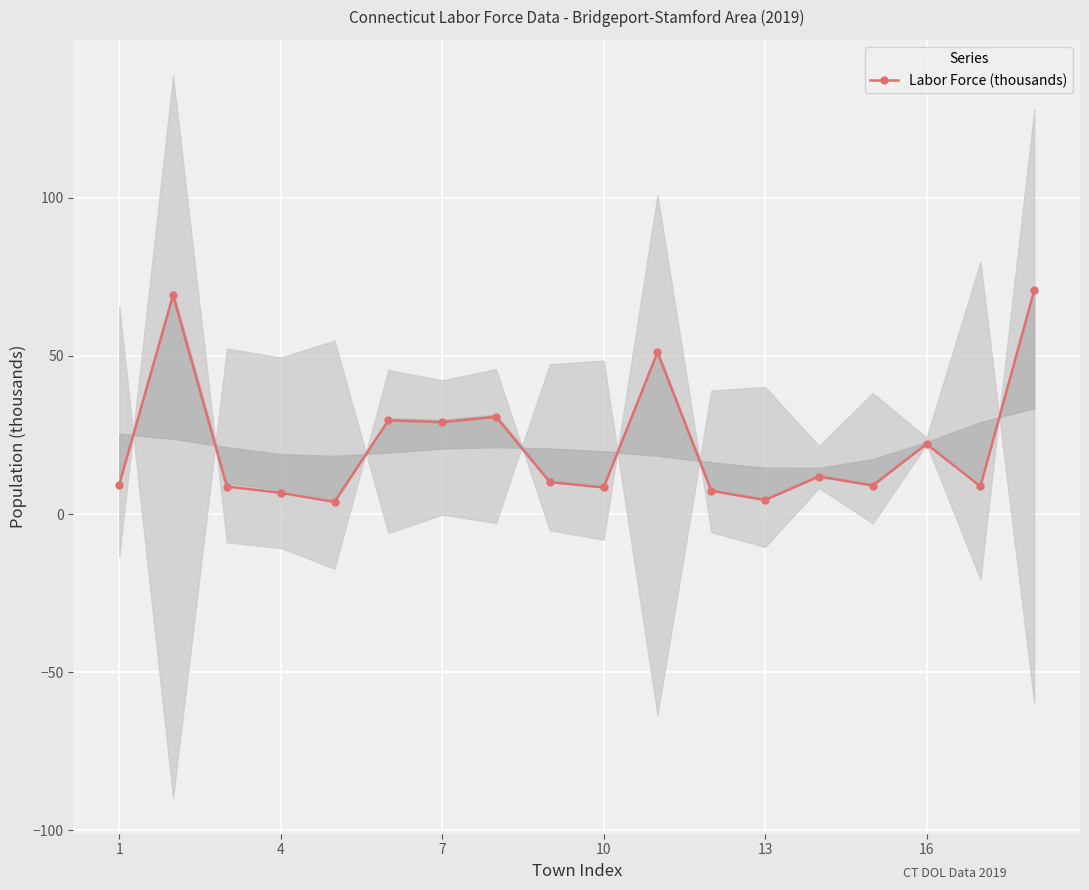

True or false: Labor Force (thousands) has more than 0 points higher than both neighbors.

True